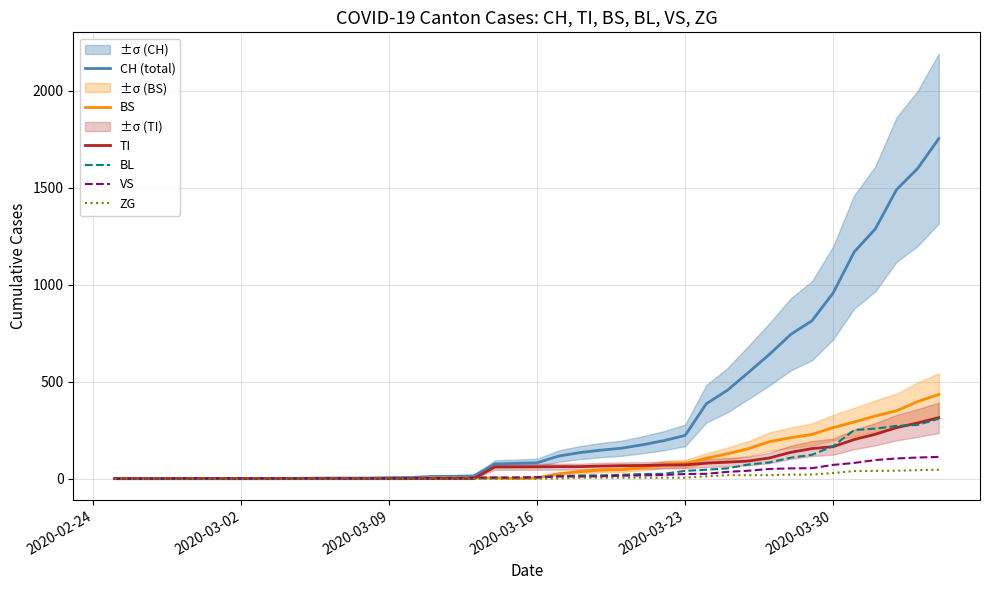

What is the highest value of the CH (total) series?

1753